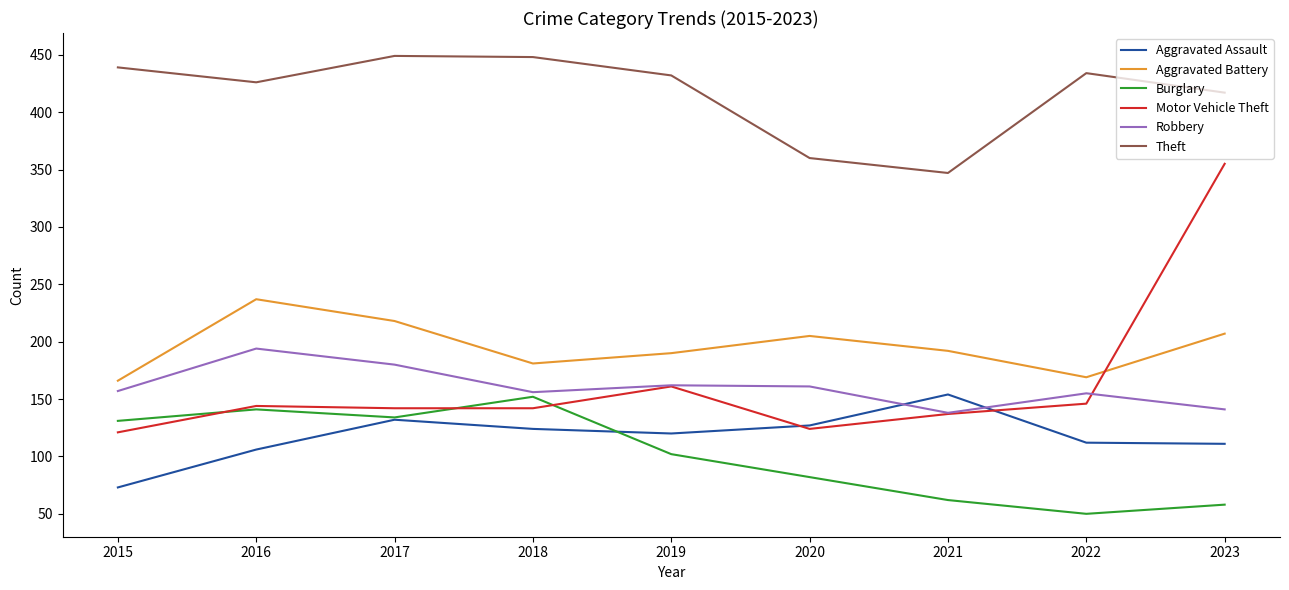

How many series are shown in this chart?

6